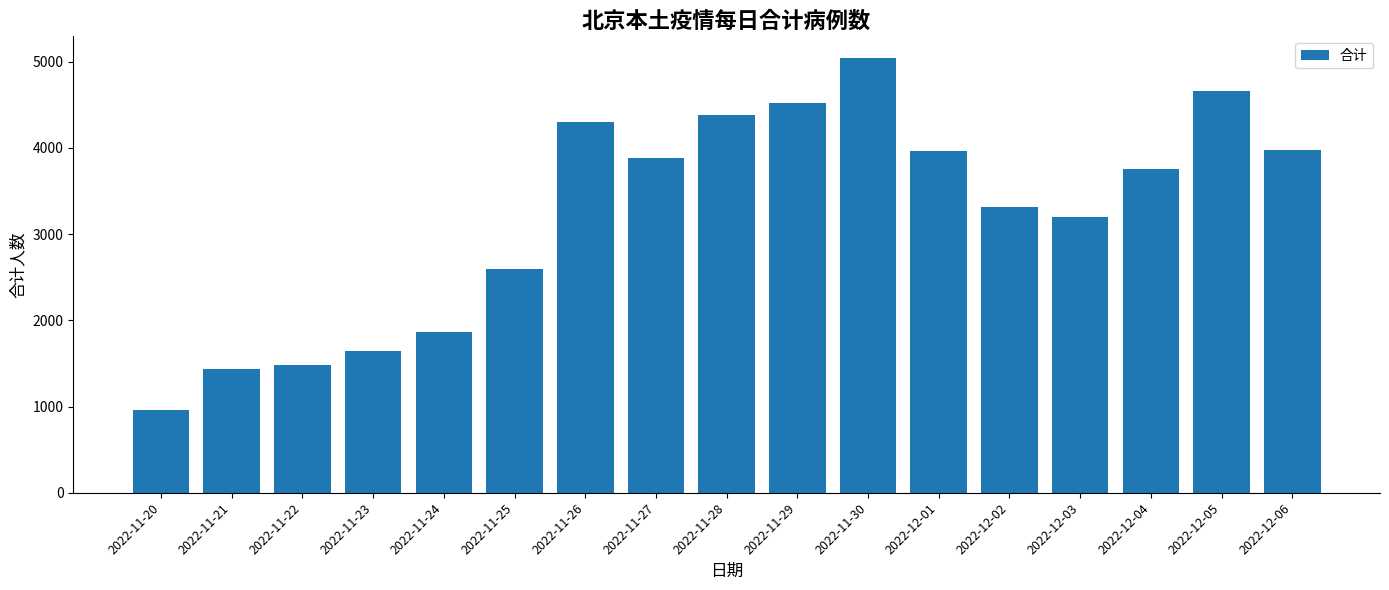

How many data points does each series have?

17